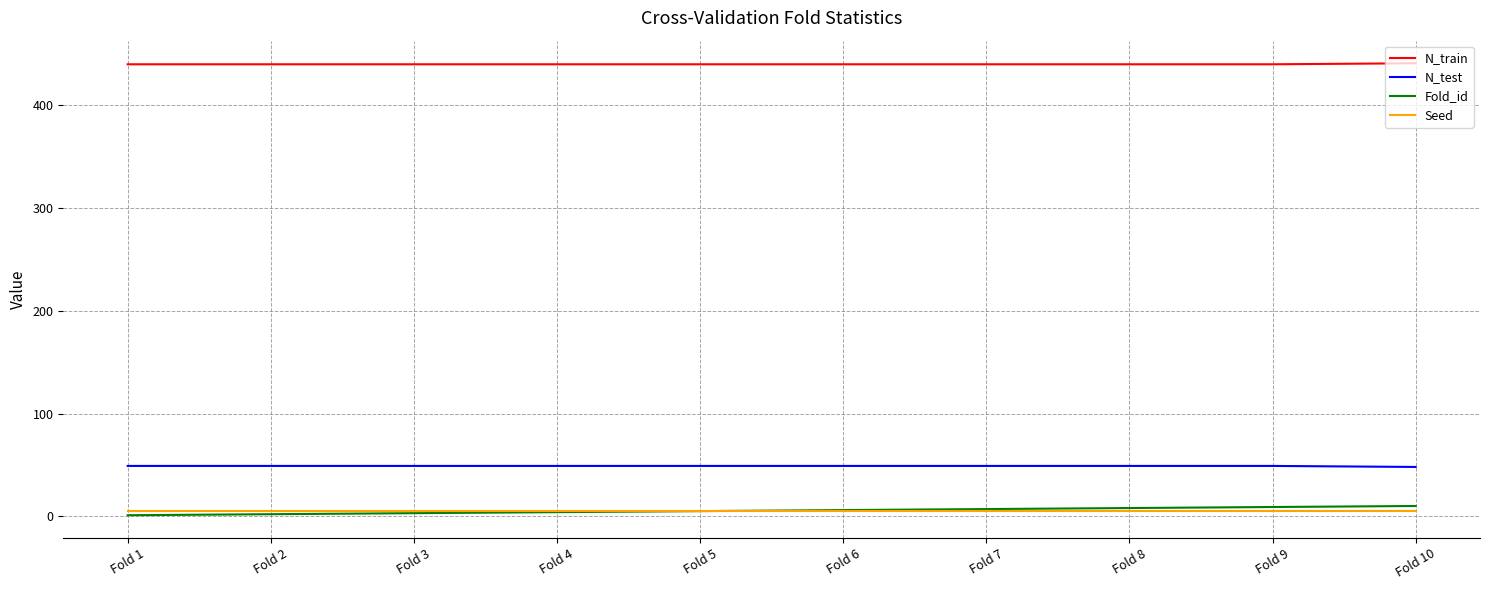

What are all the series names shown in the legend?

N_train, N_test, Fold_id, Seed